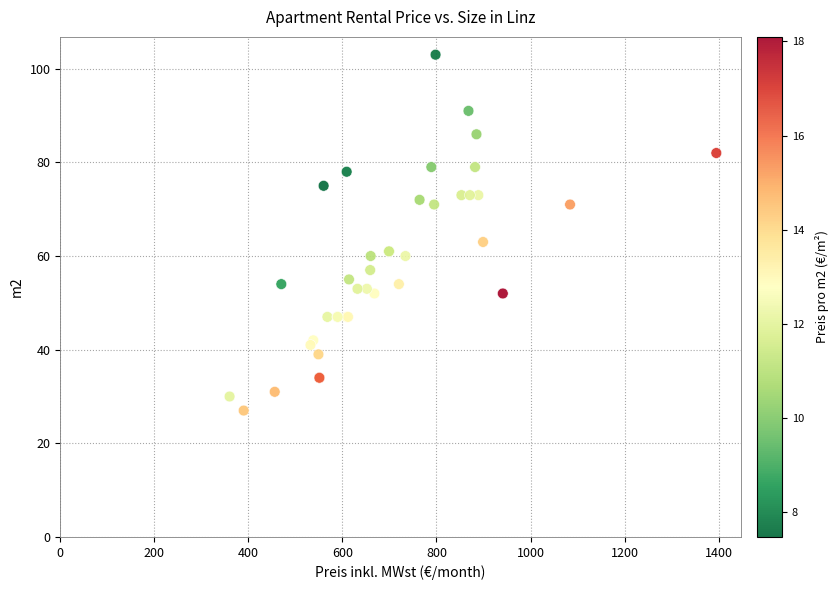

What Y value in the scatter plot is closest to 65?

63